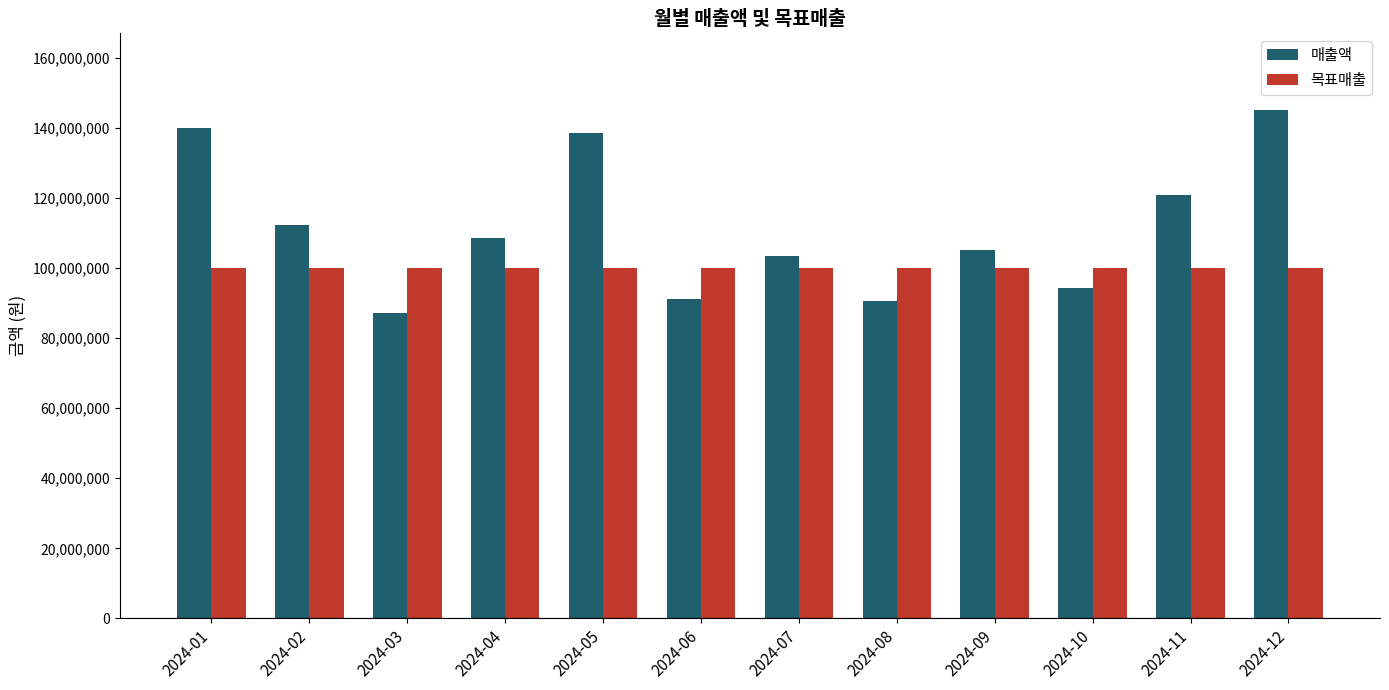

Which series has the widest spread of values?

매출액